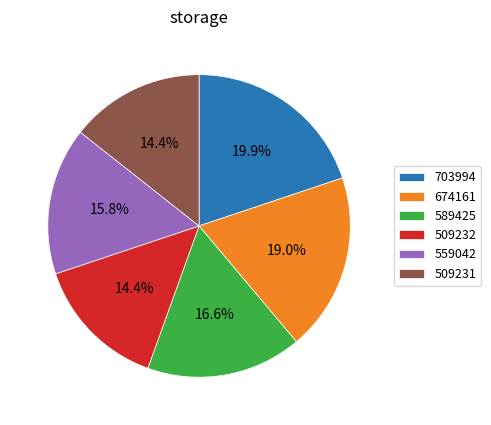

To the nearest percent, what is the difference between the largest and smallest slice percentages?

5%